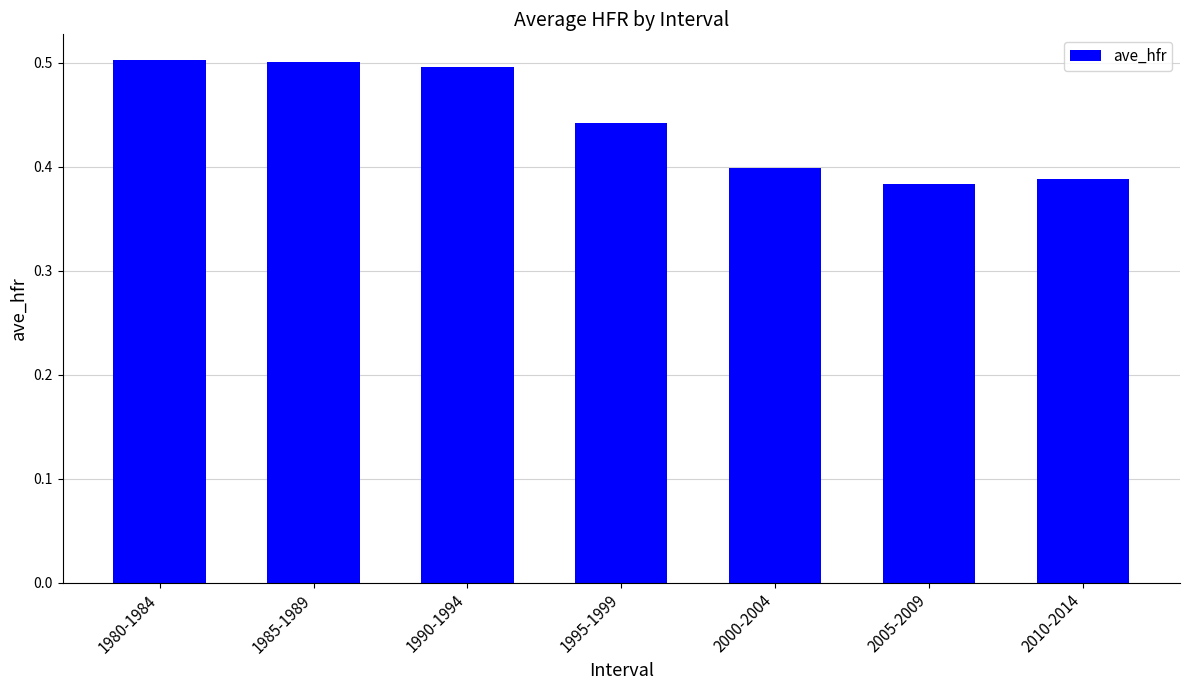

What is the difference between the maximum and minimum values?

0.1